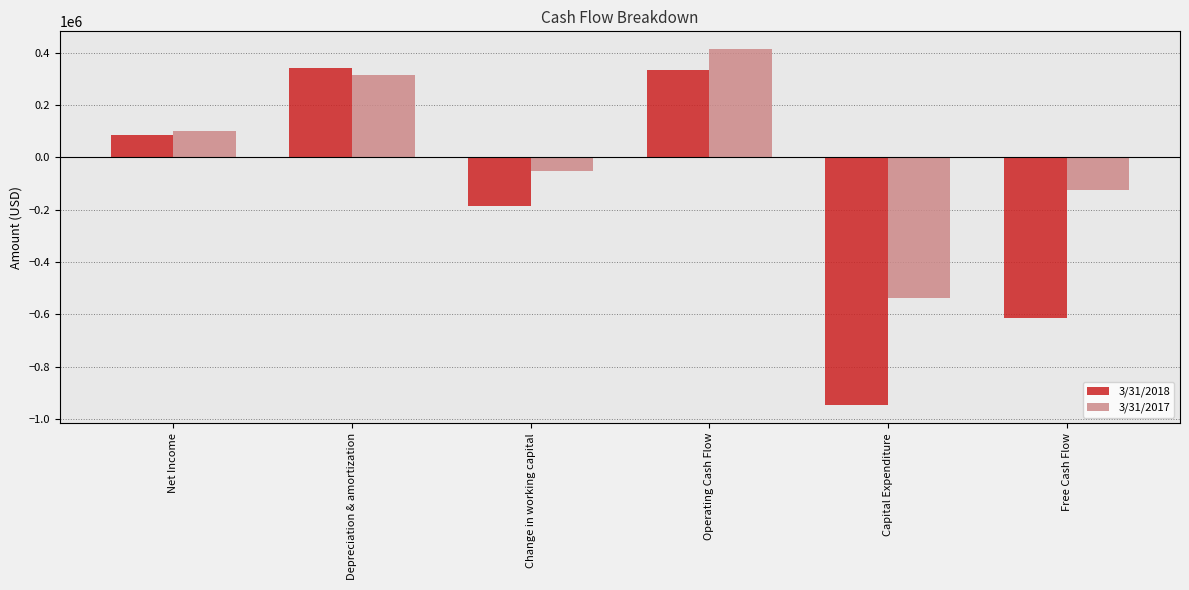

Where is 3/31/2018 nearest to the value -303944?

Change in working capital